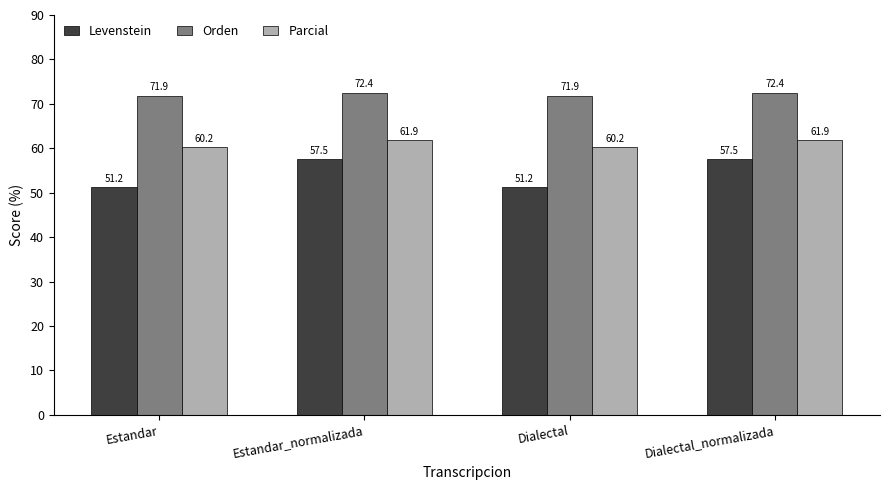

What is the smallest value displayed?

51.2